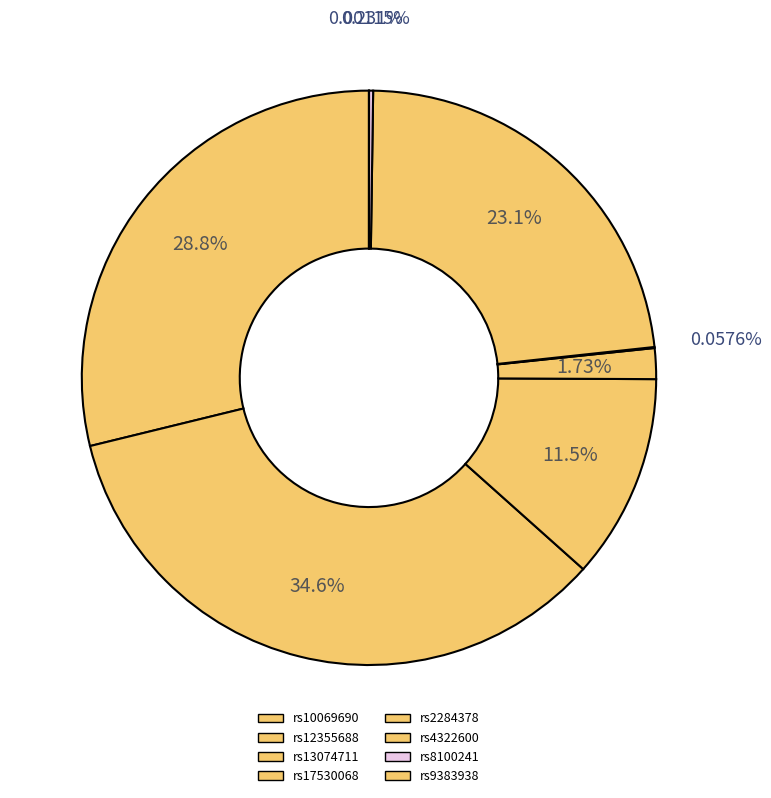

What is the smallest slice in the pie chart?

rs9383938